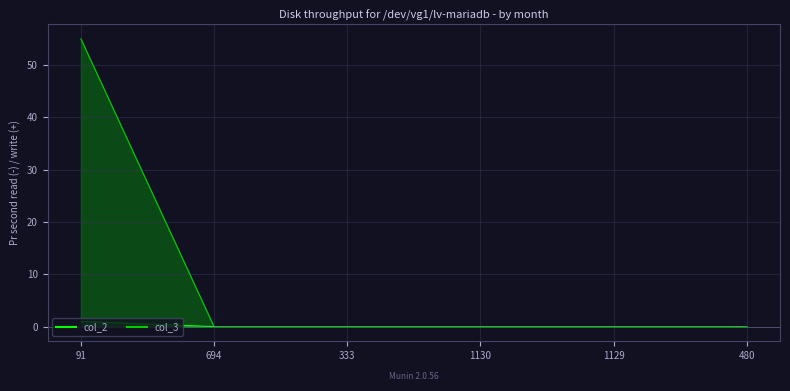

At which label does col_3 reach its minimum?

694